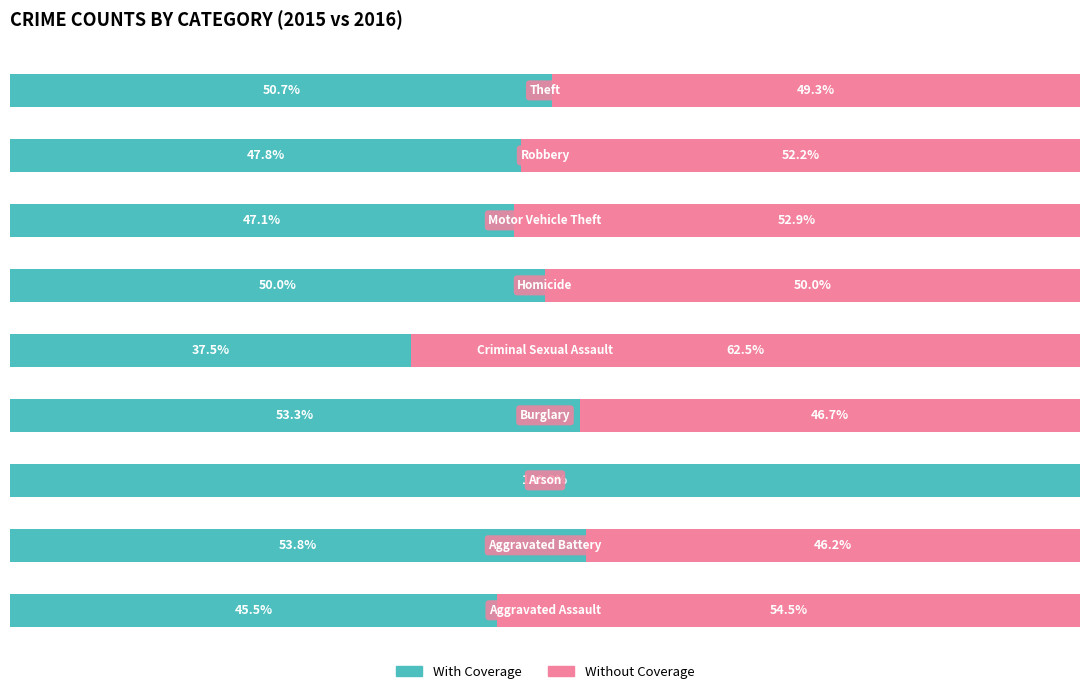

List the series in order of their overall mean, highest first.

With Coverage, Without Coverage